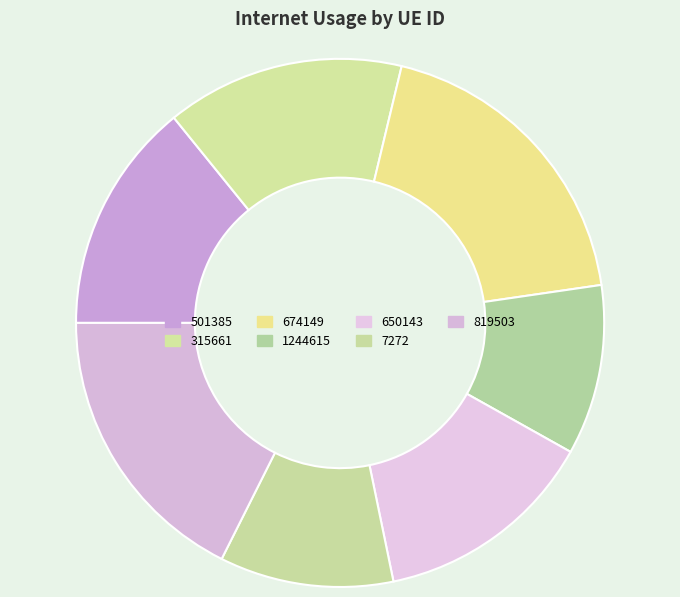

What is the total percentage of 674149 and 7272?

29.6%